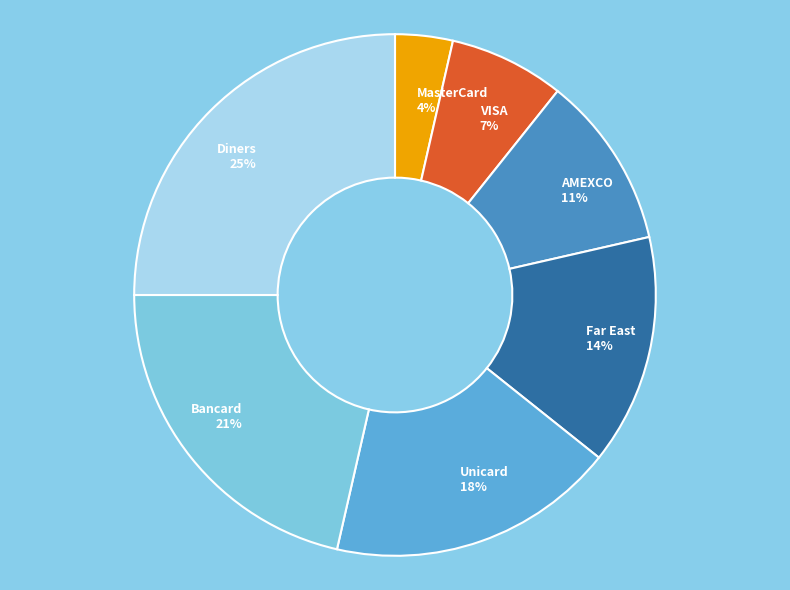

How many slices are in this pie chart?

7